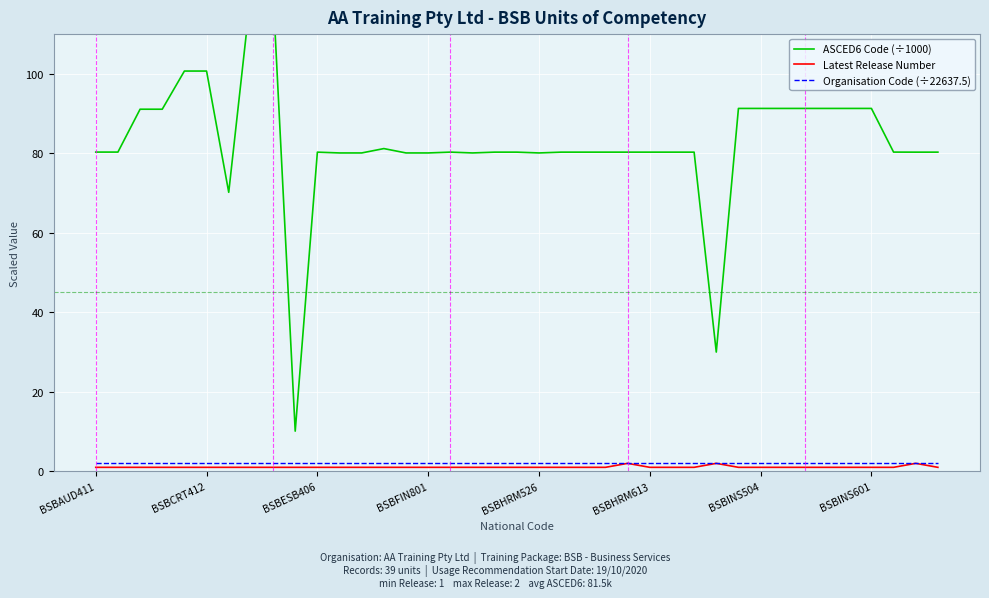

Reading left to right, list all the values displayed in this chart.

ASCED6 Code (÷1000): 80.3	80.3	91.1	91.1	100.7	100.7	70.2	120.5	120.6	10.1	80.3	80.1	80.1	81.2	80.1	80.1	80.3	80.1	80.3	80.3	80.1	80.3	80.3	80.3	80.3	80.3	80.3	80.3	30.0	91.3	91.3	91.3	91.3	91.3	91.3	91.3	80.3	80.3	80.3
Latest Release Number: 1.0	1.0	1.0	1.0	1.0	1.0	1.0	1.0	1.0	1.0	1.0	1.0	1.0	1.0	1.0	1.0	1.0	1.0	1.0	1.0	1.0	1.0	1.0	1.0	2.0	1.0	1.0	1.0	2.0	1.0	1.0	1.0	1.0	1.0	1.0	1.0	1.0	2.0	1.0
Organisation Code (÷22637.5): 2.0	2.0	2.0	2.0	2.0	2.0	2.0	2.0	2.0	2.0	2.0	2.0	2.0	2.0	2.0	2.0	2.0	2.0	2.0	2.0	2.0	2.0	2.0	2.0	2.0	2.0	2.0	2.0	2.0	2.0	2.0	2.0	2.0	2.0	2.0	2.0	2.0	2.0	2.0